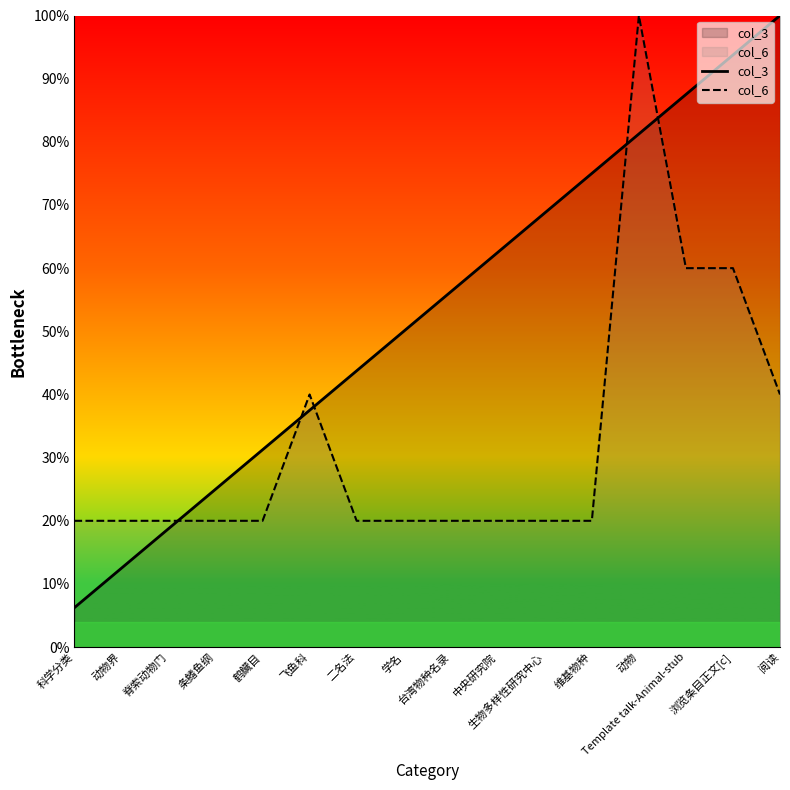

What is the difference between the second highest and minimum values in the col_3 series?

87.5